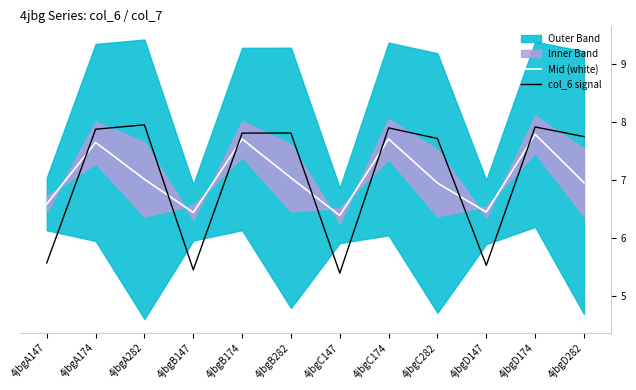

List the labels in order of col_6 signal value, largest first.

4jbgA282, 4jbgD174, 4jbgC174, 4jbgA174, 4jbgB282, 4jbgB174, 4jbgD282, 4jbgC282, 4jbgA147, 4jbgD147, 4jbgB147, 4jbgC147